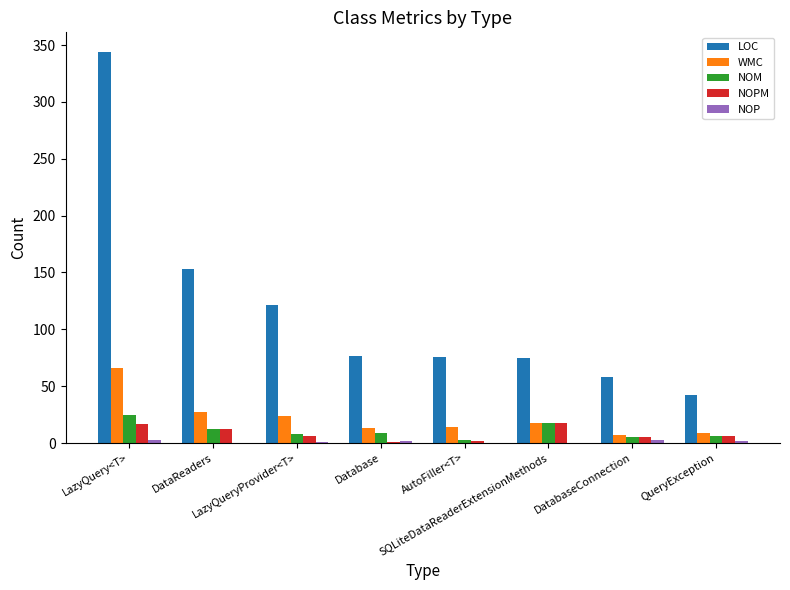

Which series has the largest total across all categories?

LOC